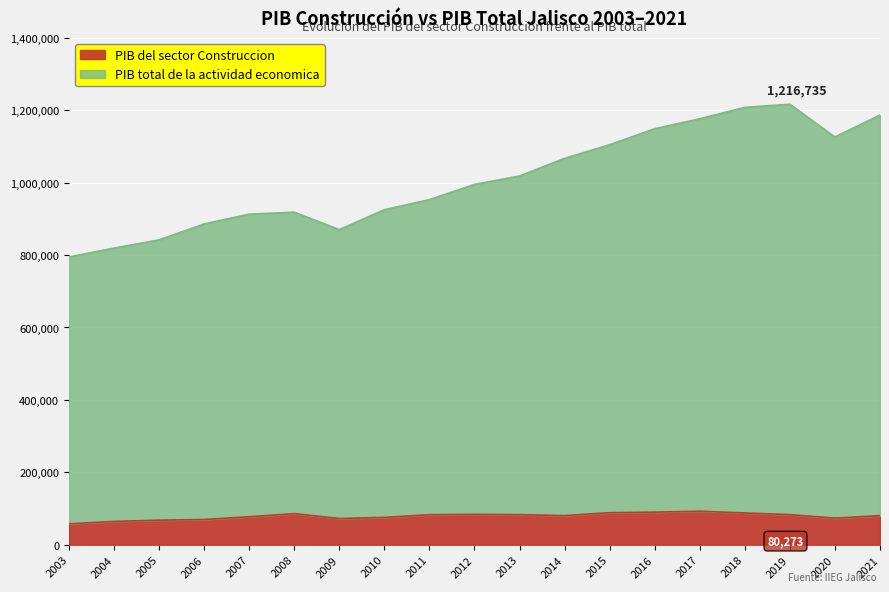

How many categories are shown in the chart?

19